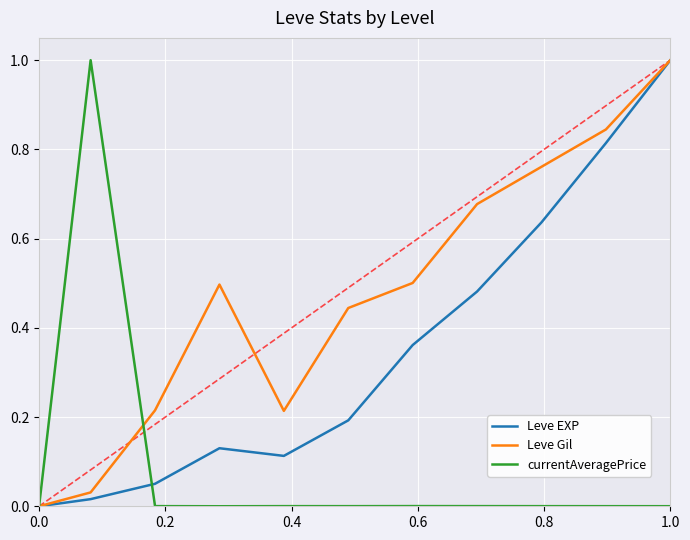

List the series in order of their overall mean, lowest first.

currentAveragePrice, Leve EXP, Leve Gil